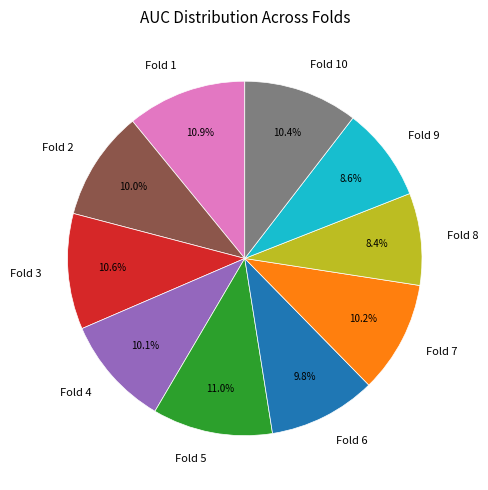

Which has a higher value, Fold 4 or Fold 9?

Fold 4